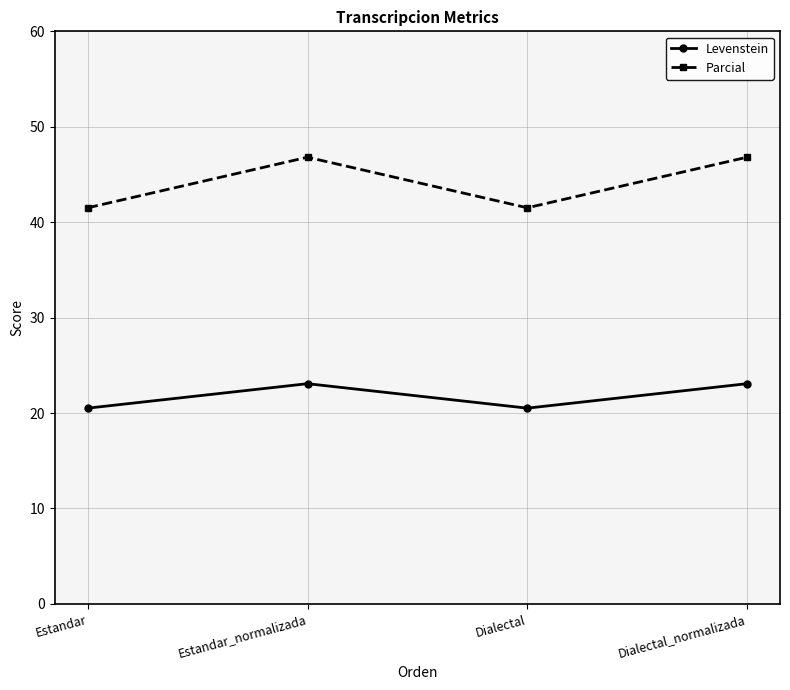

The value of Parcial at Dialectal_normalizada is 46.8. True or false?

True